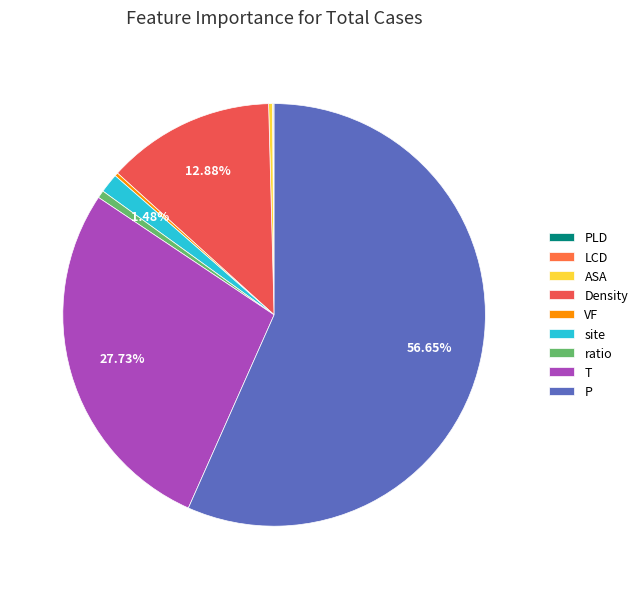

Is P the majority of the pie?

Yes